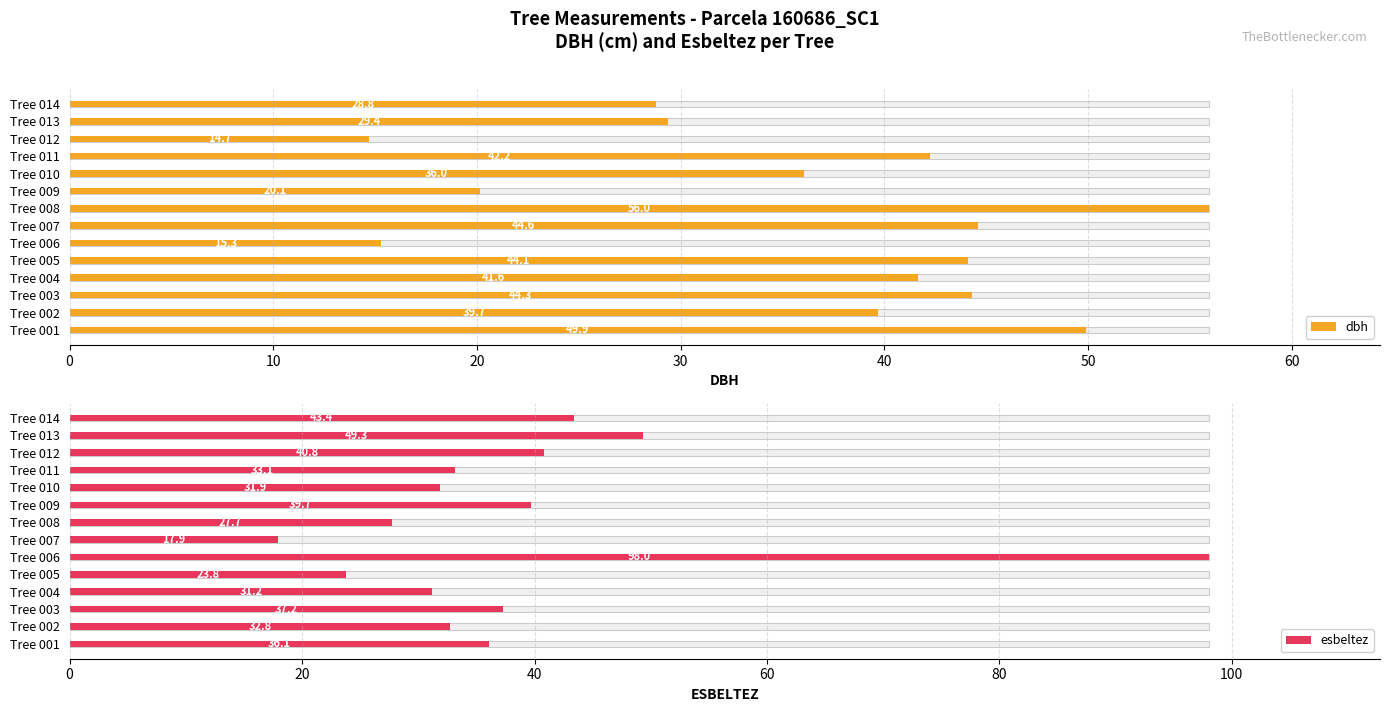

Reading left to right, extract all data points from this chart.

dbh: 49.9	39.7	44.3	41.6	44.1	15.3	44.6	56.0	20.1	36.0	42.2	14.7	29.4	28.8
esbeltez: 36.1	32.8	37.2	31.2	23.8	98.0	17.9	27.7	39.7	31.9	33.1	40.8	49.3	43.4